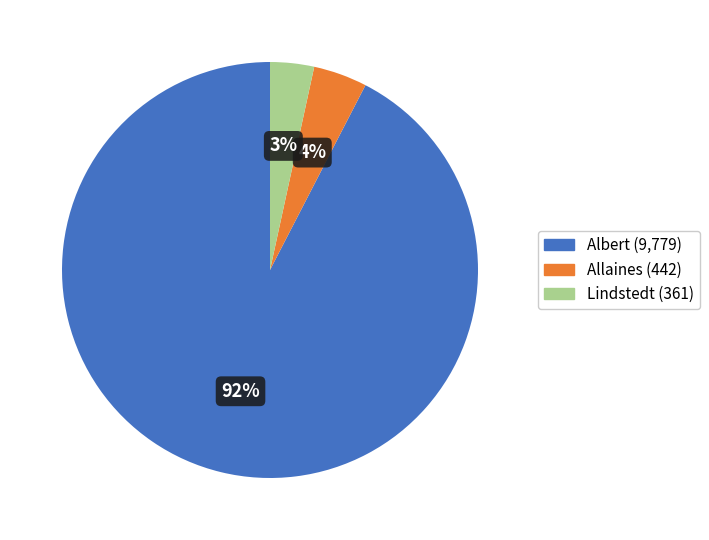

Rank the categories by value from highest to lowest.

Albert, Allaines, Lindstedt